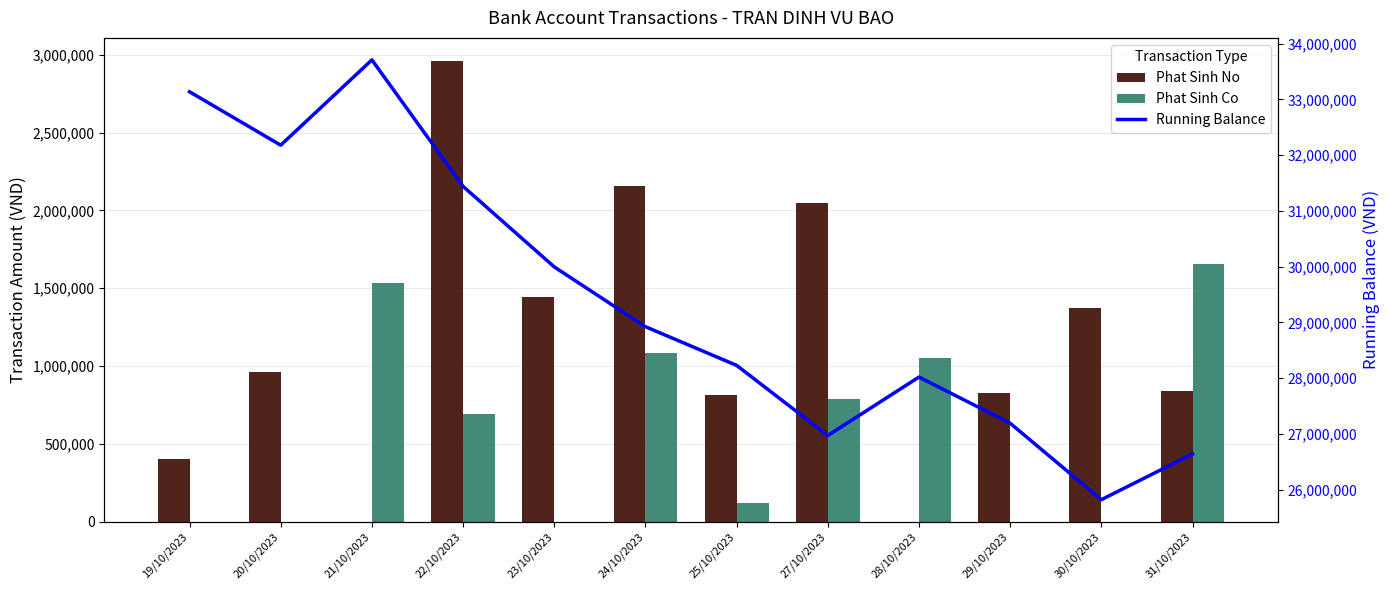

Reading right to left, extract all data points from this chart.

Phat Sinh No: 31/10/2023=838000	30/10/2023=1372000	29/10/2023=828000	28/10/2023=0	27/10/2023=2049000	25/10/2023=811000	24/10/2023=2159000	23/10/2023=1445000	22/10/2023=2960000	21/10/2023=0	20/10/2023=959000	19/10/2023=405000
Phat Sinh Co: 31/10/2023=1658000	30/10/2023=0	29/10/2023=0	28/10/2023=1049000	27/10/2023=790000	25/10/2023=117000	24/10/2023=1086000	23/10/2023=0	22/10/2023=690000	21/10/2023=1531000	20/10/2023=0	19/10/2023=0
Running Balance: 31/10/2023=26638858	30/10/2023=25818858	29/10/2023=27190858	28/10/2023=28018858	27/10/2023=26969858	25/10/2023=28228858	24/10/2023=28922858	23/10/2023=29995858	22/10/2023=31440858	21/10/2023=33710858	20/10/2023=32179858	19/10/2023=33138858